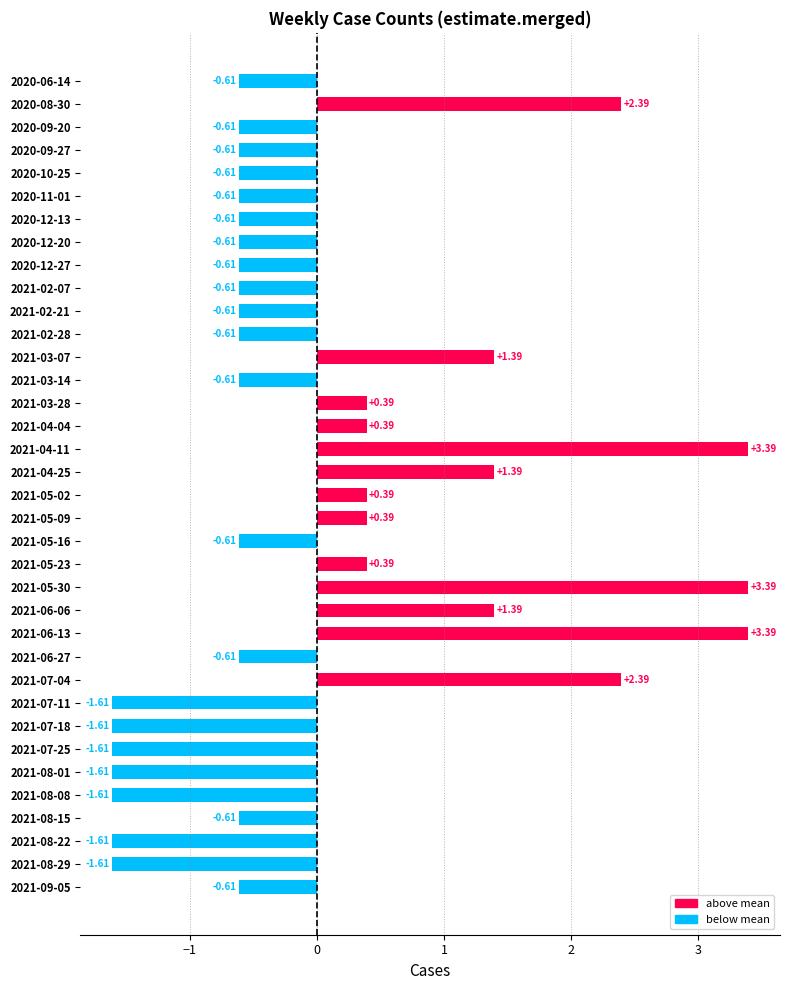

How many values are below 0?

23